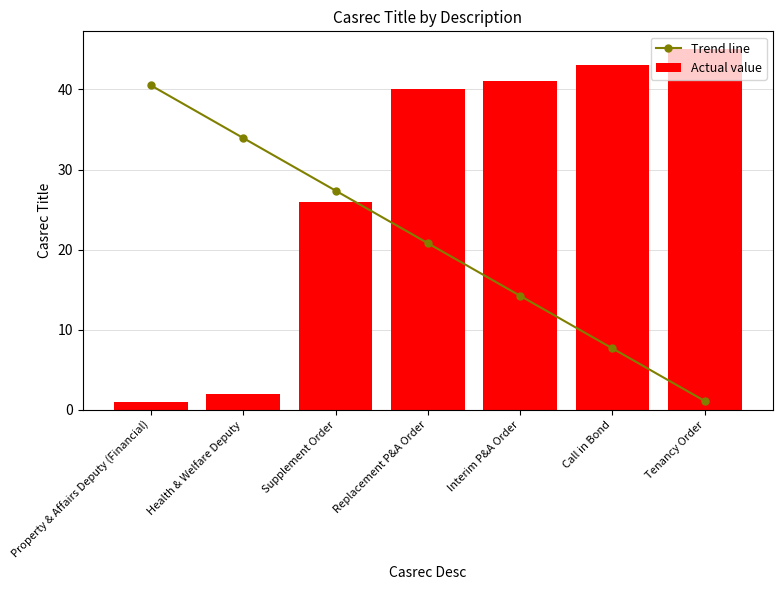

At how many categories does at least one series exceed 20?

7